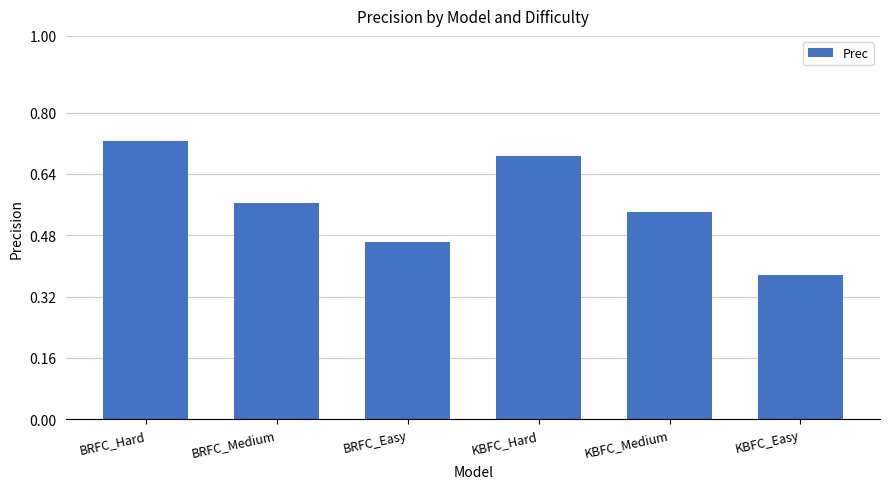

Which has a higher value, KBFC_Hard or KBFC_Medium?

KBFC_Hard